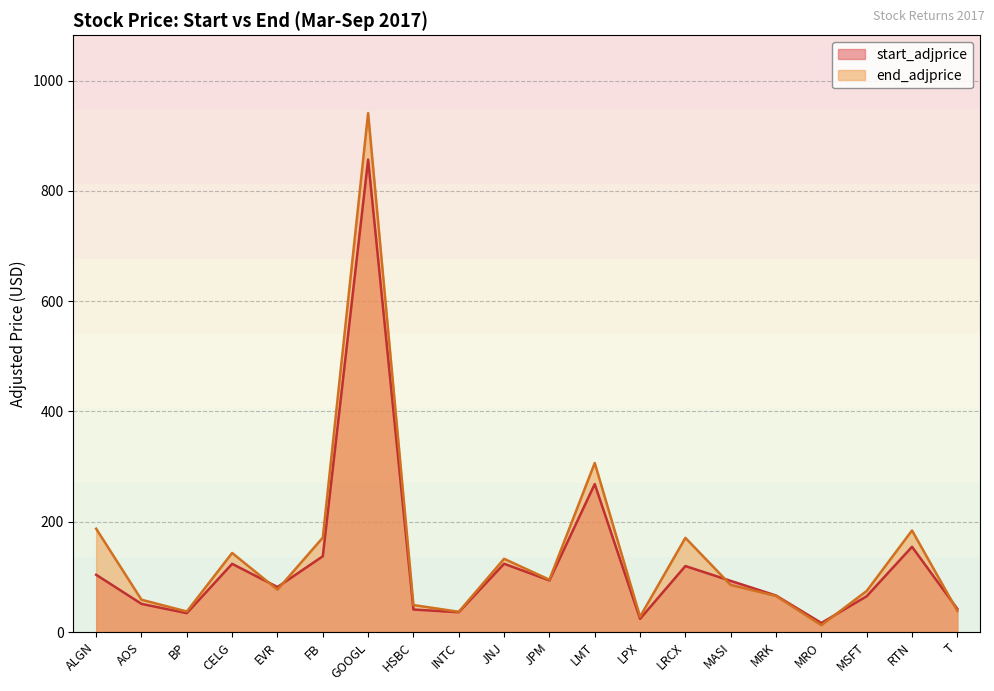

List the series in order of their overall mean, highest first.

end_adjprice, start_adjprice